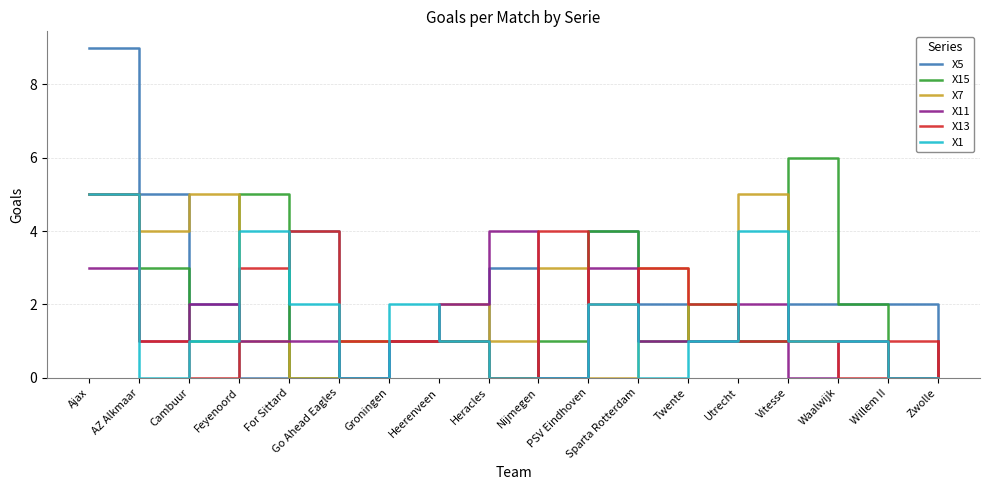

How many lines are shown in the chart?

6